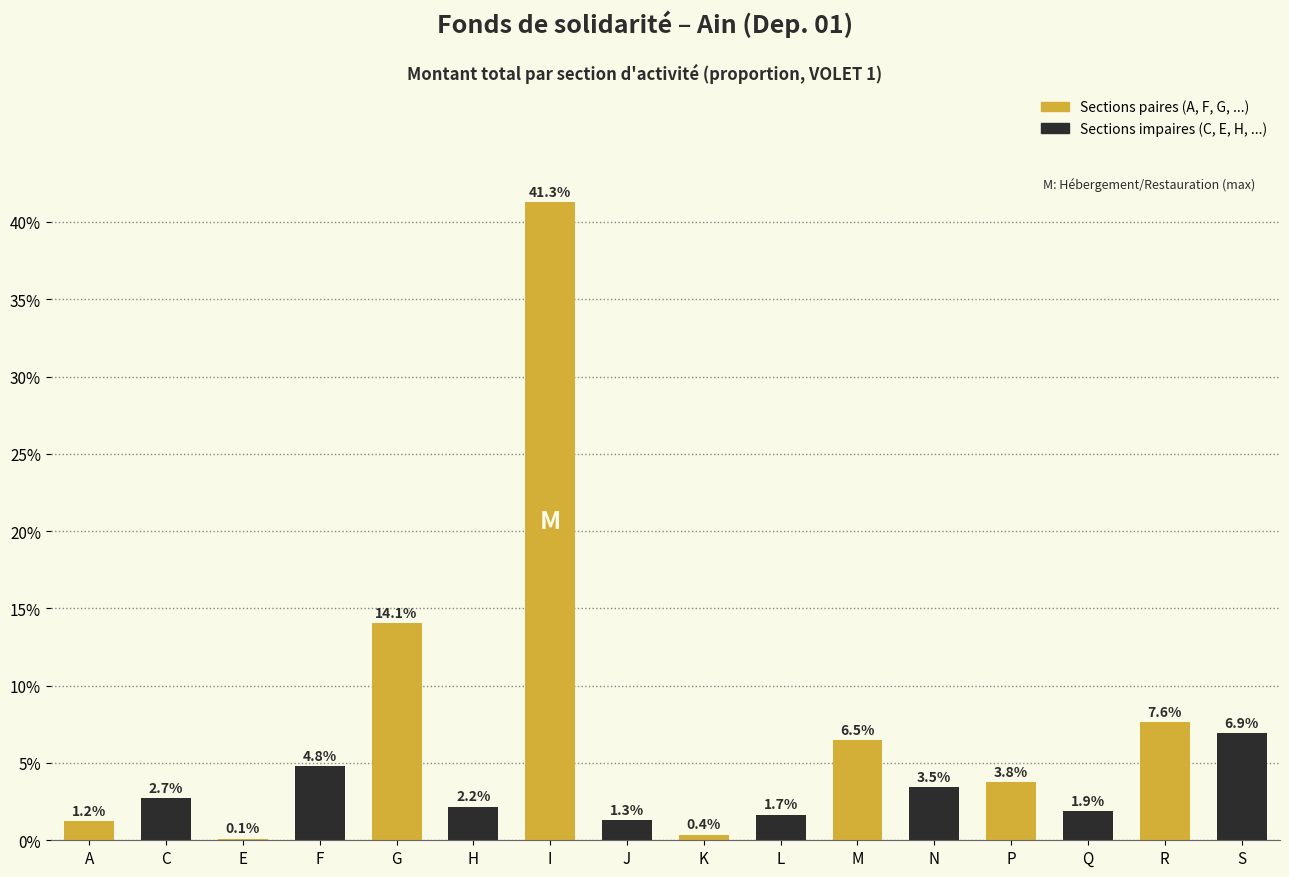

Are the bars horizontal?

No